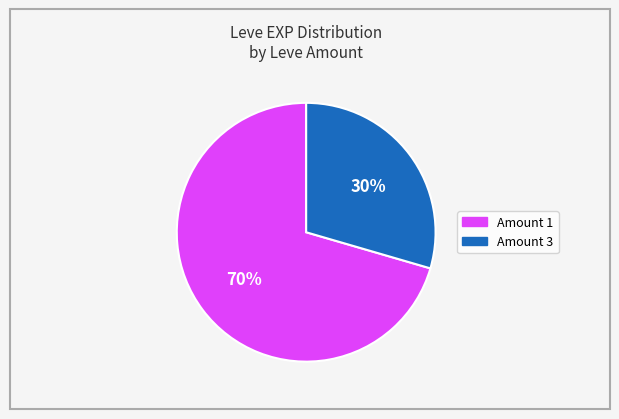

To the nearest percent, what is the average slice percentage?

50%